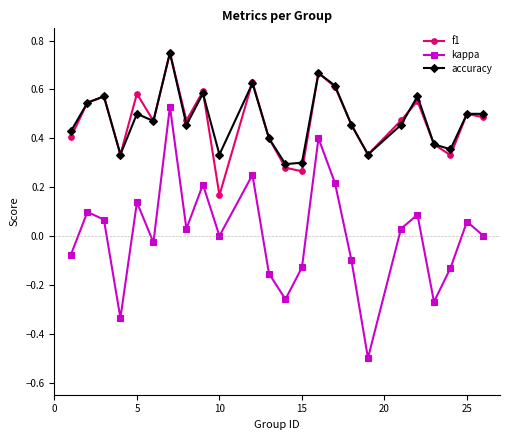

True or false: kappa and f1 intersect in this chart.

False